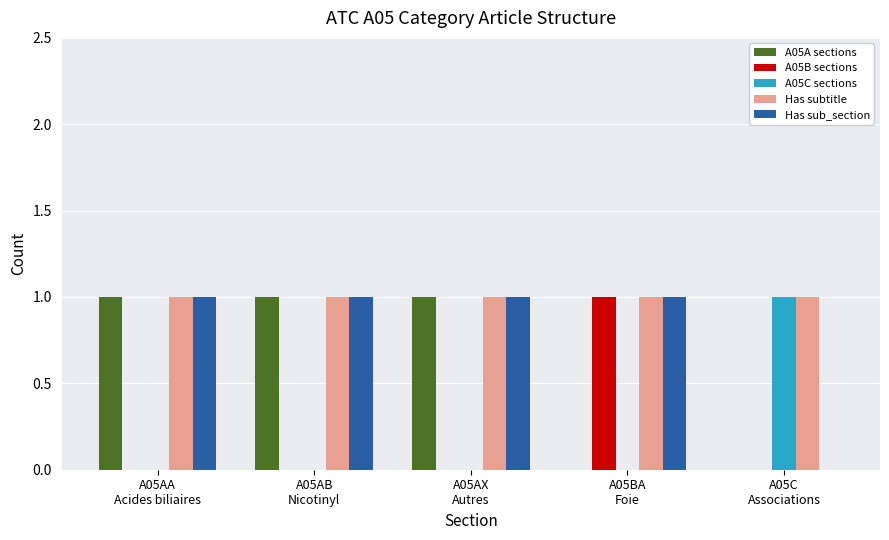

What is the sum of all Has sub_section values?

4